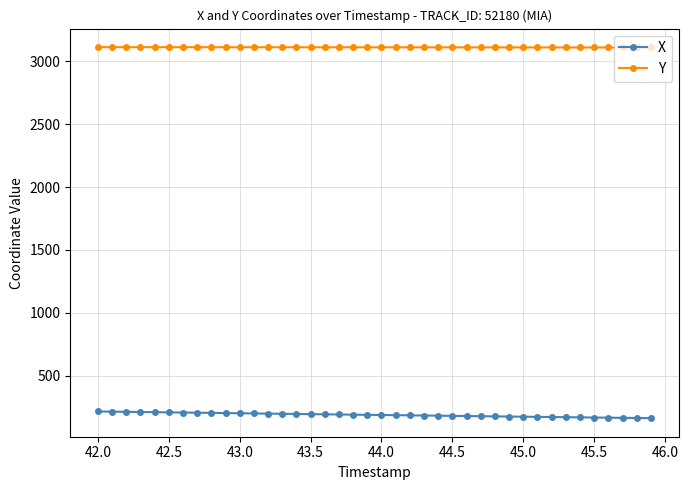

At how many categories does at least one series exceed 1120?

40